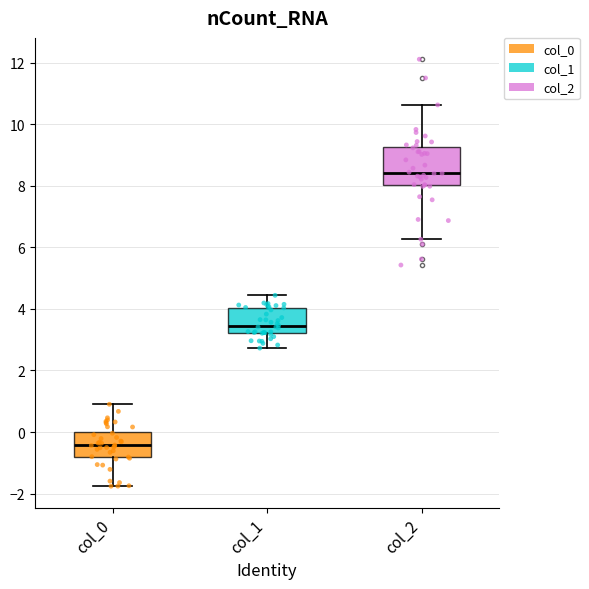

Which box is the tallest, from its lower edge to its upper edge?

col_2